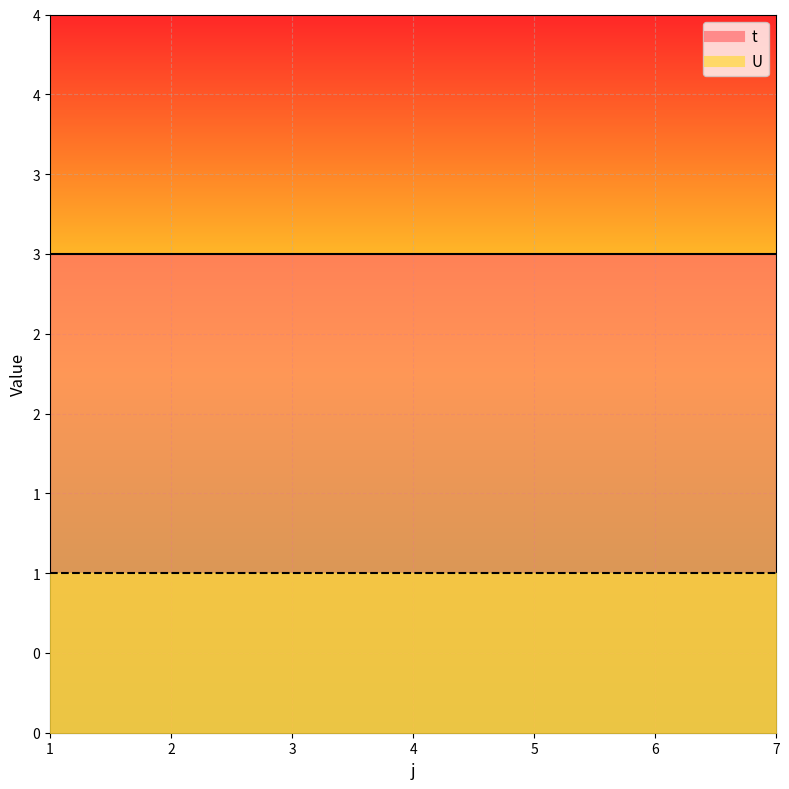

Is it true that U equals 1 at 6?

True